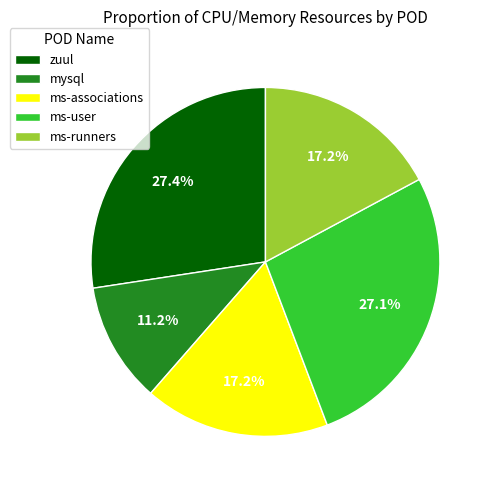

How many slices are in this pie chart?

5